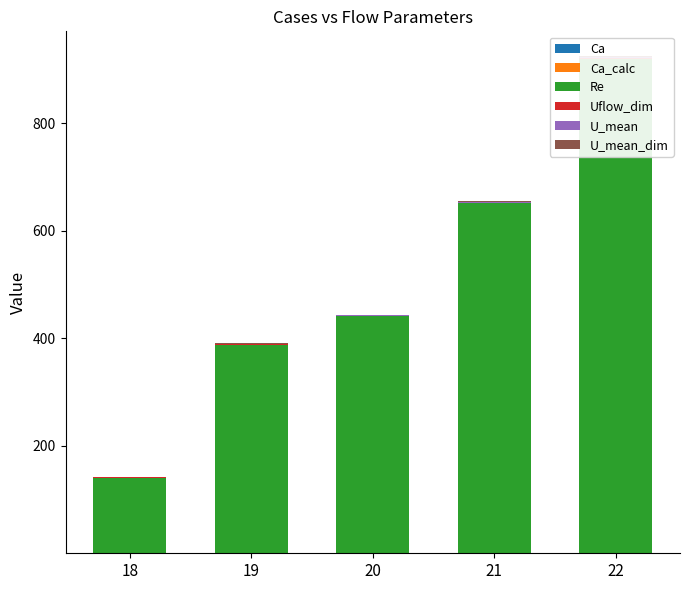

Read the Re value at 21.

651.1